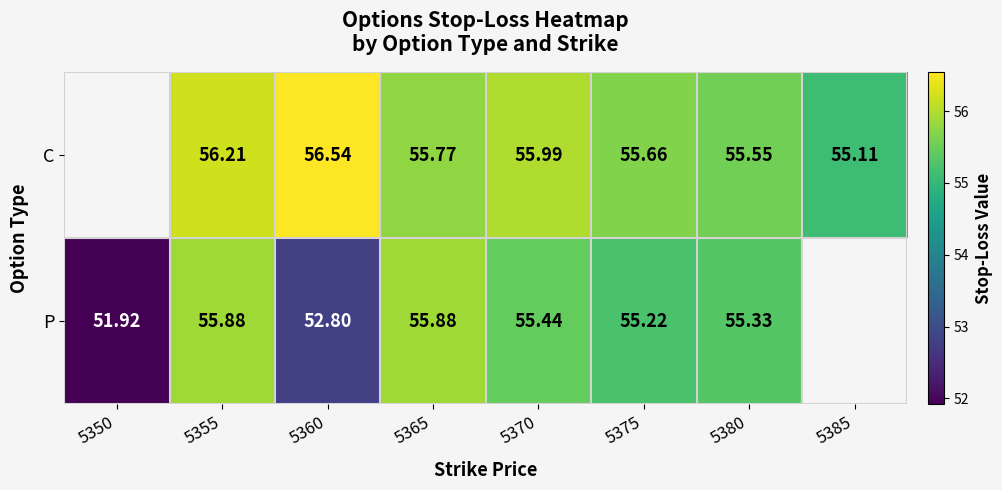

Which series changed the most between 5355 and 5360?

P